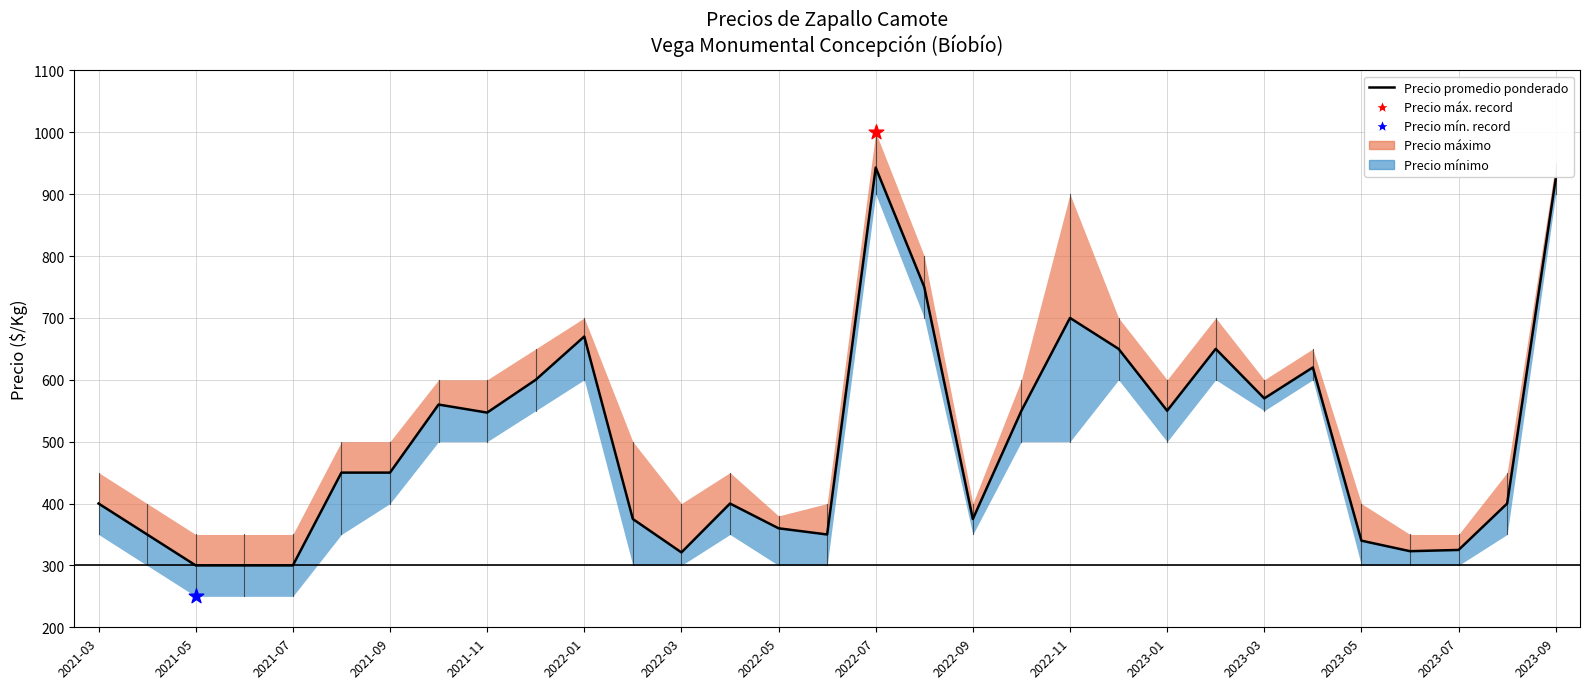

Between 22 and 21, which is larger?

21